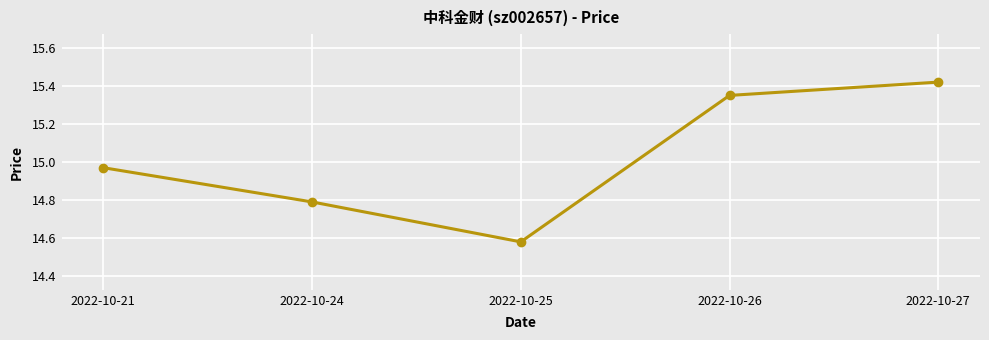

What is the difference between the values at 2022-10-25 and 2022-10-27?

0.8